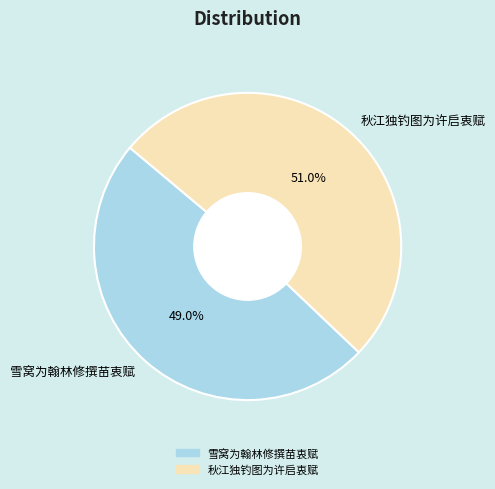

What is the smallest slice in the pie chart?

雪窝为翰林修撰苗衷赋